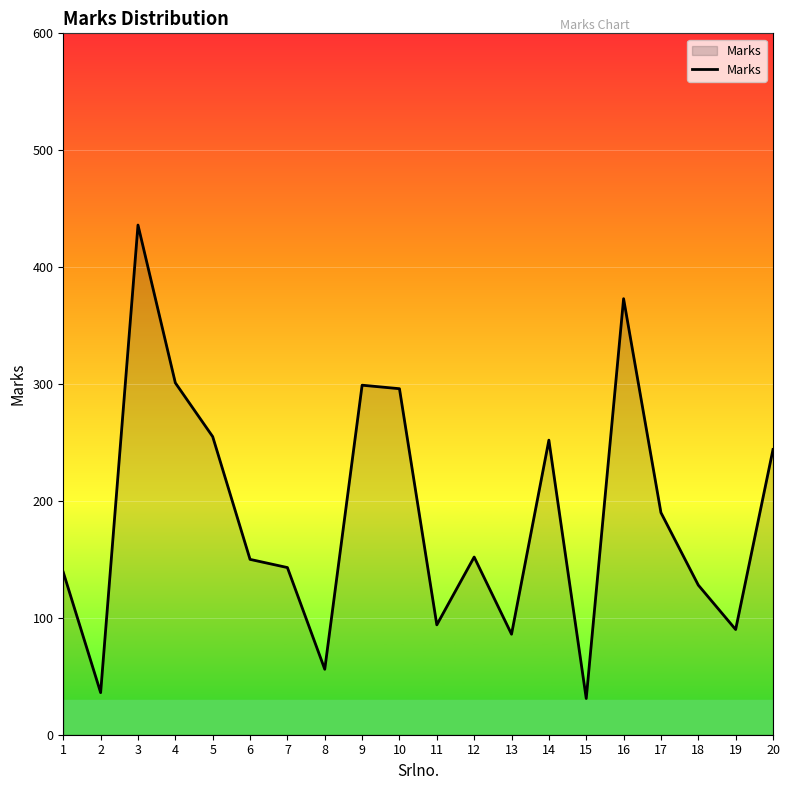

Count the number of categories in the chart.

20